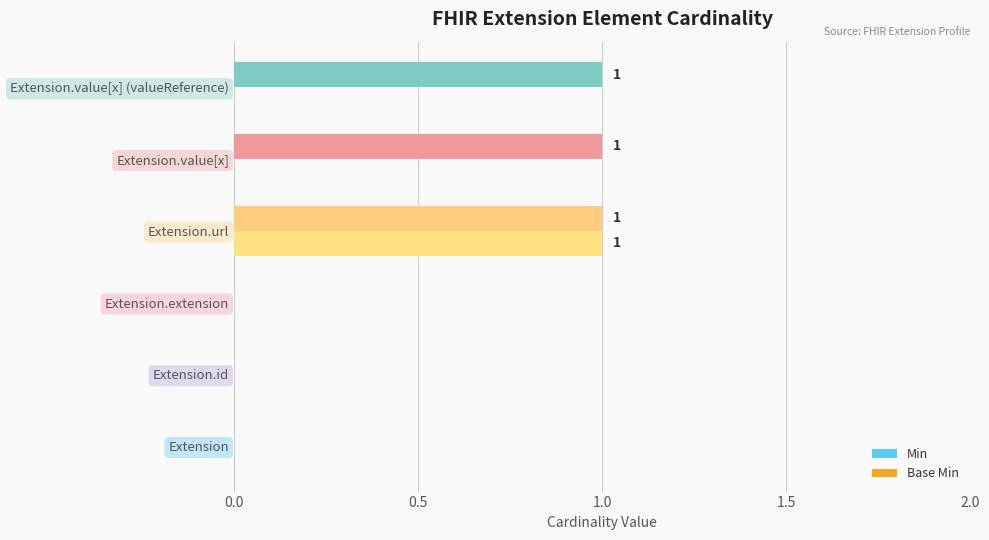

Which series changed the most between Extension and Extension.value[x] (valueReference)?

Min